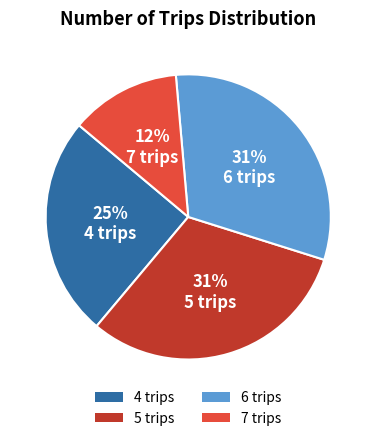

To the nearest percent, what is the combined percentage of 5 trips and 6 trips?

62%